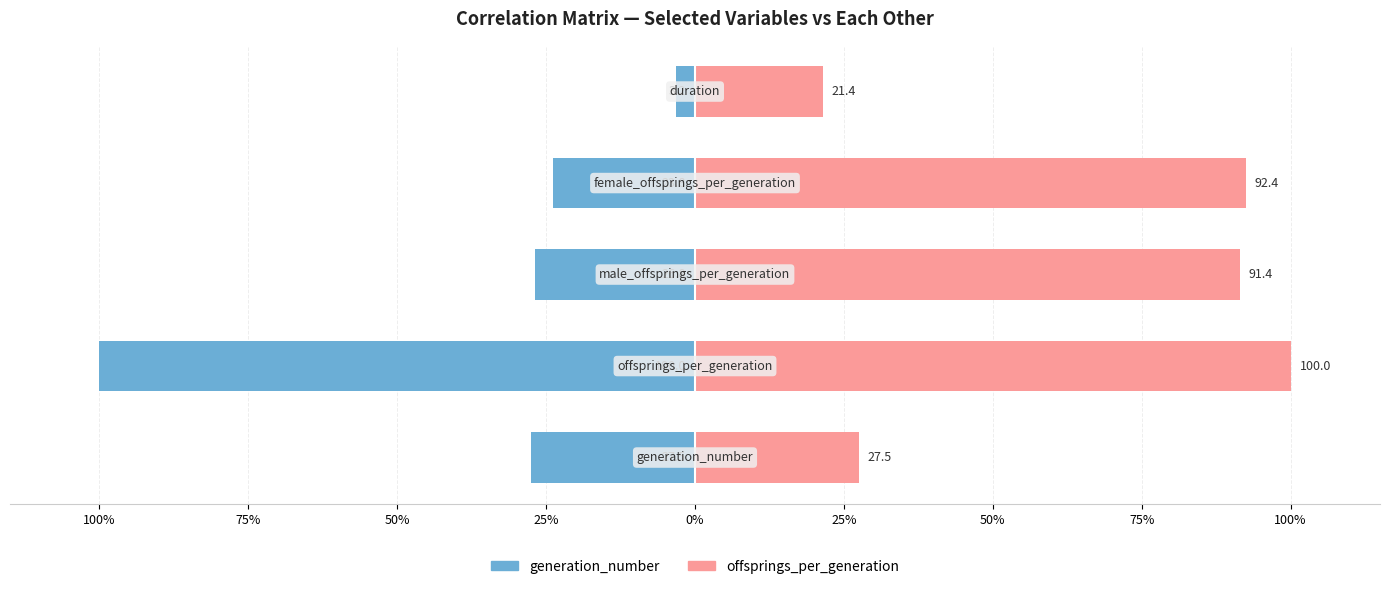

Which series has the widest spread of values?

generation_number